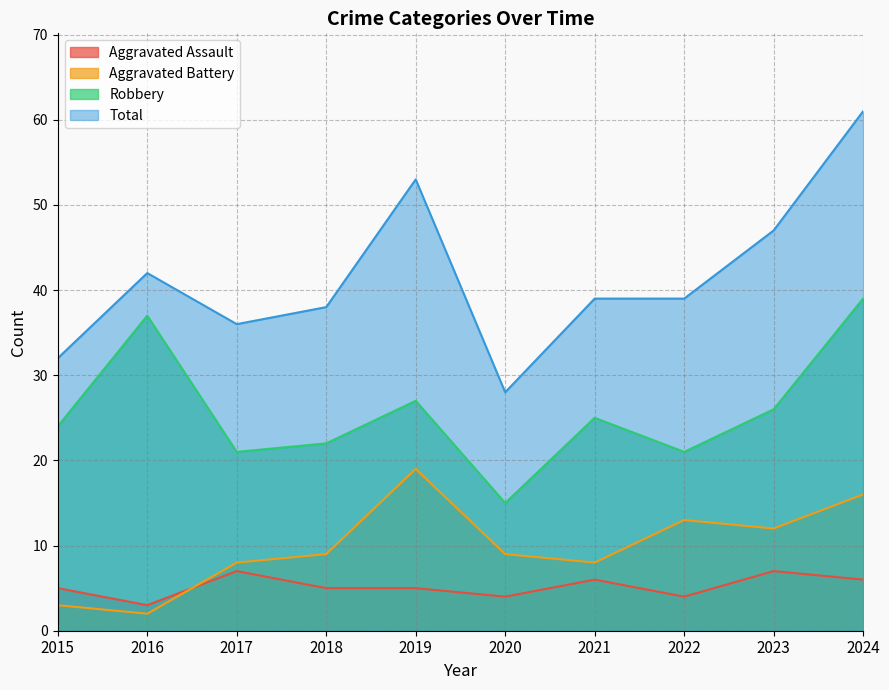

True or false: Aggravated Assault has a value of 5 at 2019.

True